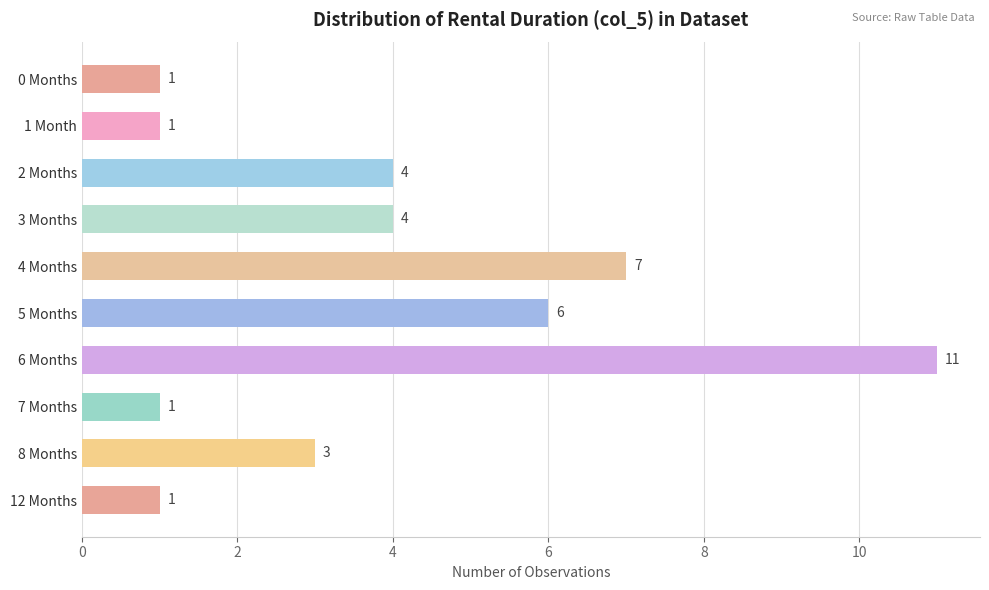

At which label is the value closest to 6?

5 Months